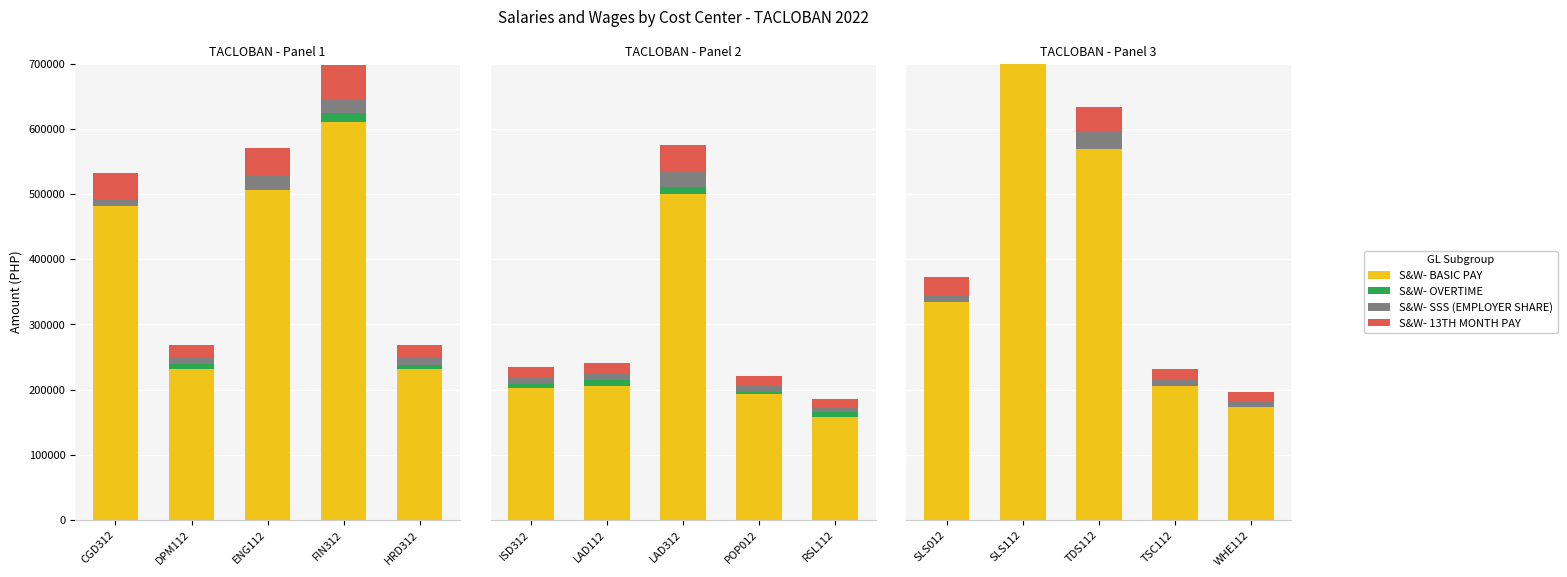

How many data points in S&W- SSS (EMPLOYER SHARE) are less than 10800?

2